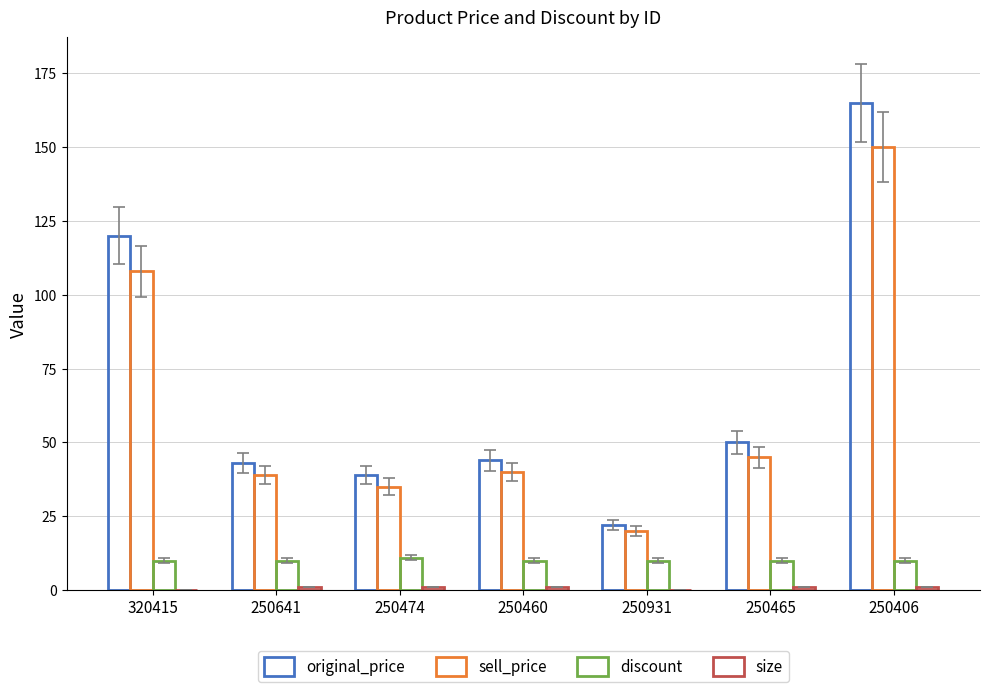

Where is size nearest to the value 0?

320415